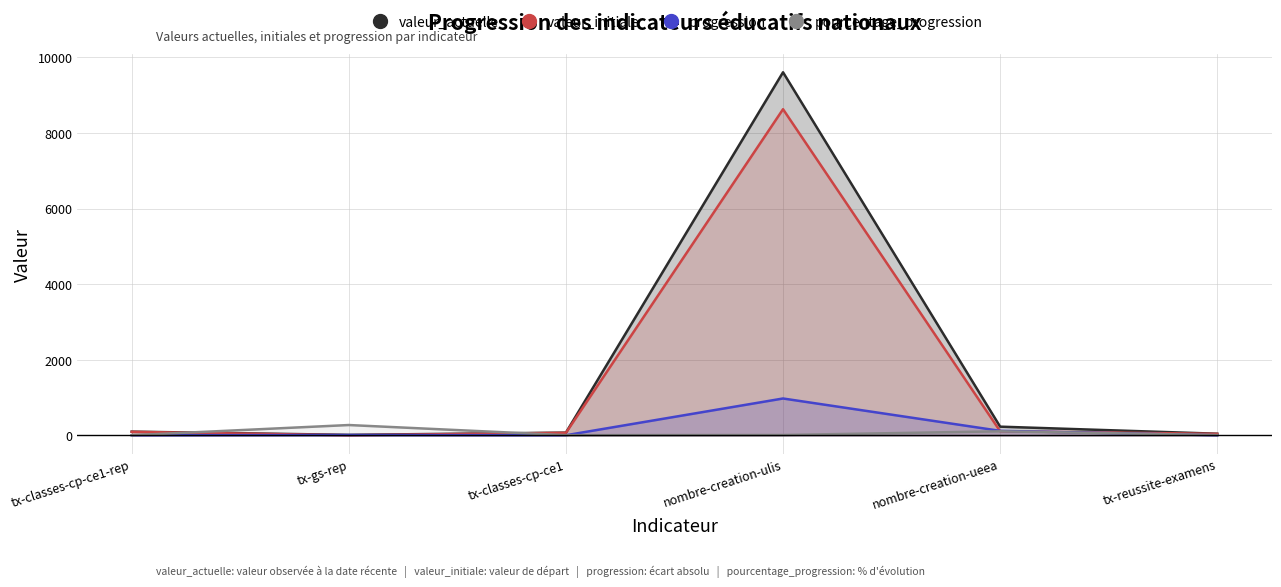

At how many categories does at least one series exceed 6051?

1